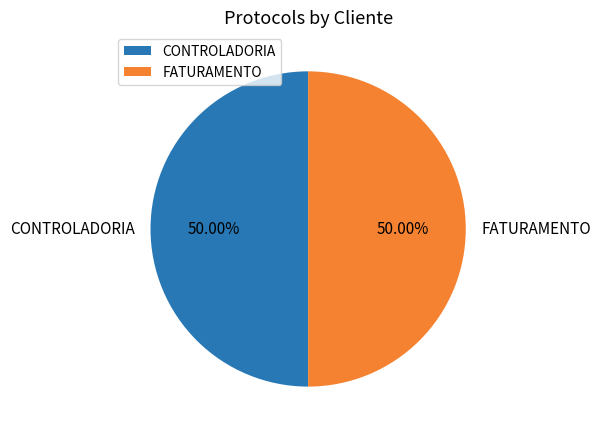

What is the ratio of the value at CONTROLADORIA to the value at FATURAMENTO?

1.0